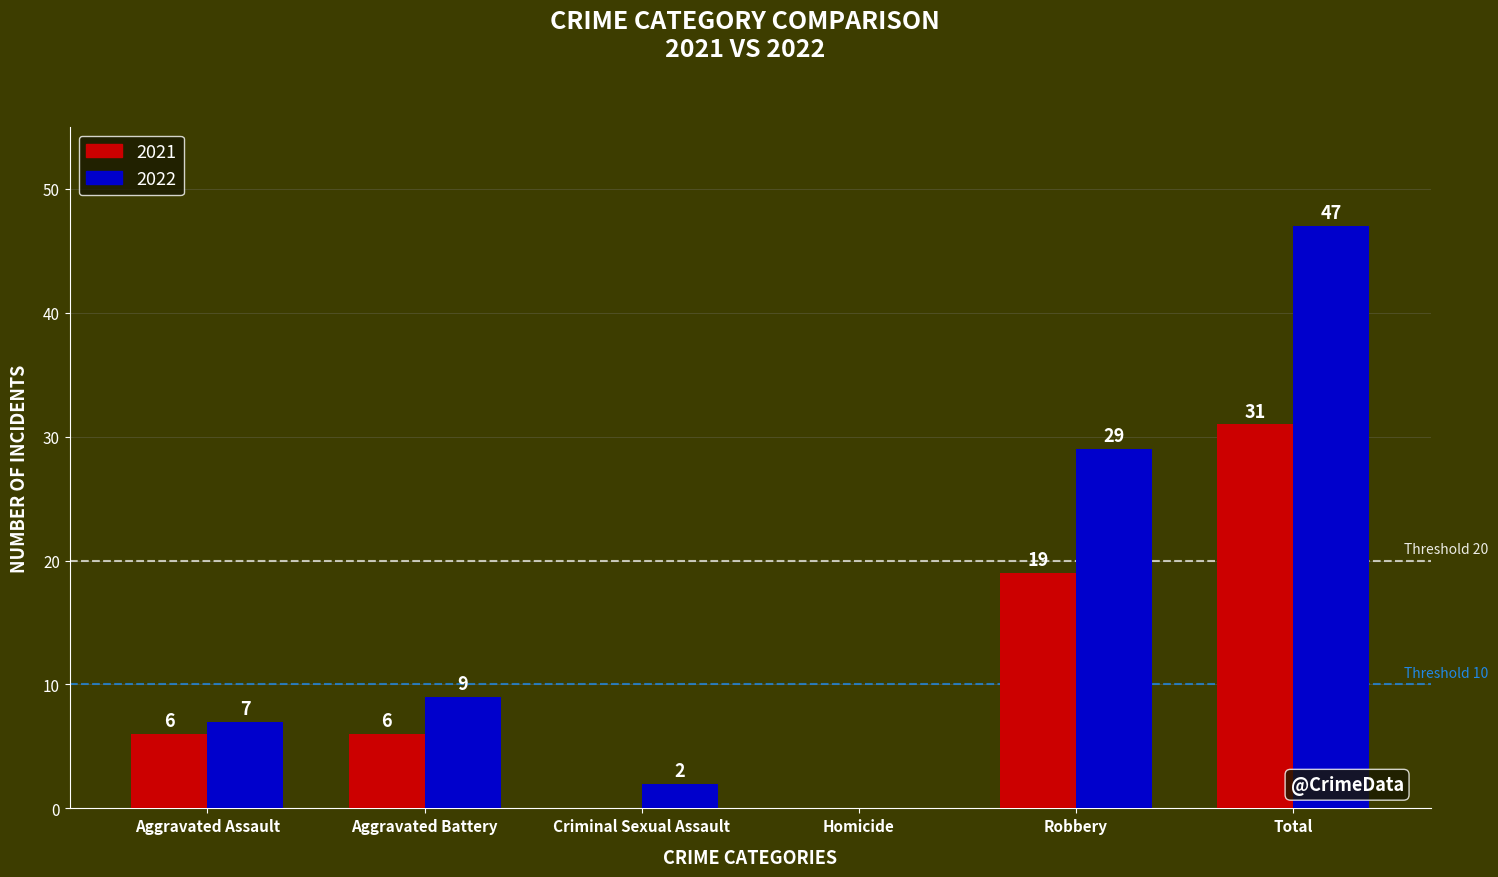

What value does the 2022 series have at Aggravated Battery, to the nearest 10?

10